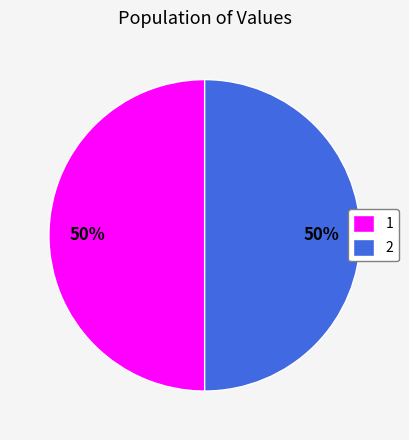

Approximately how many times larger is the value at 2 compared to 1?

1.0